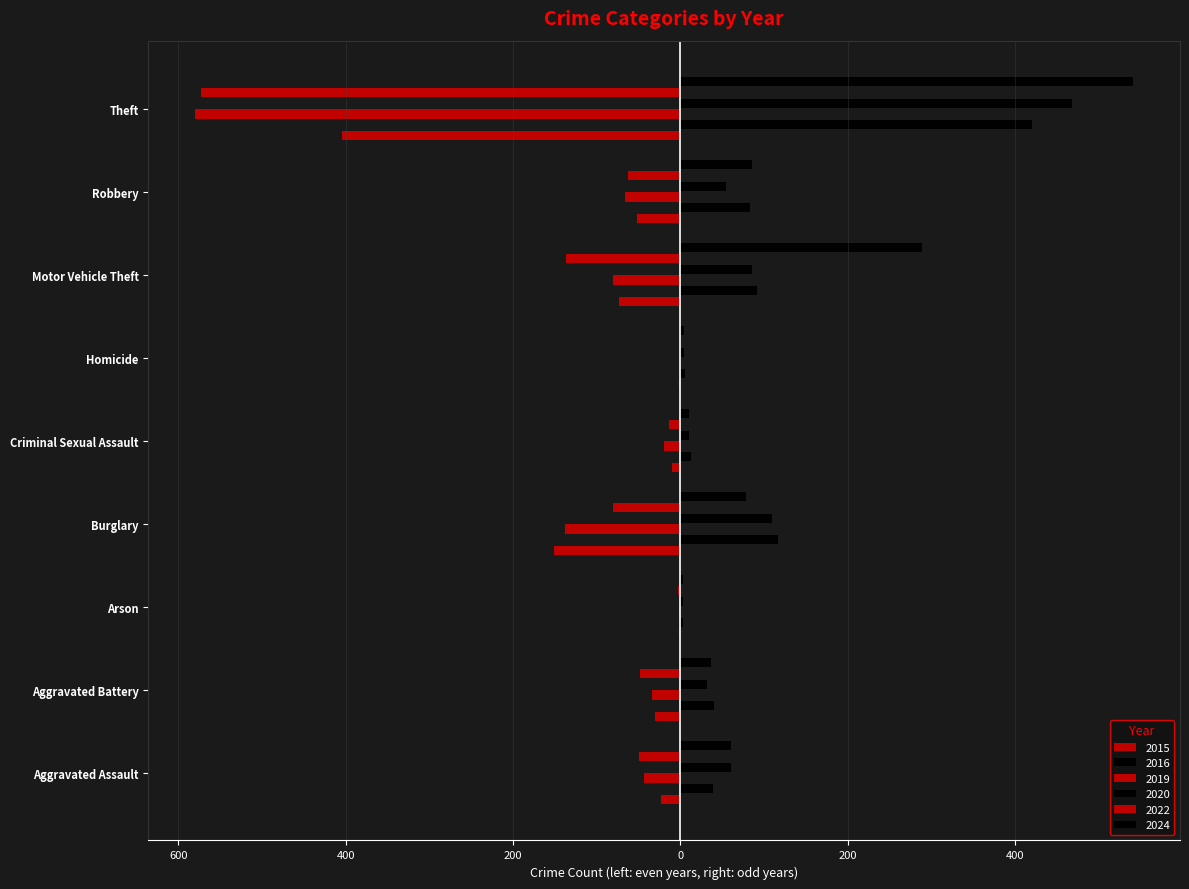

Does the chart contain any negative values?

Yes